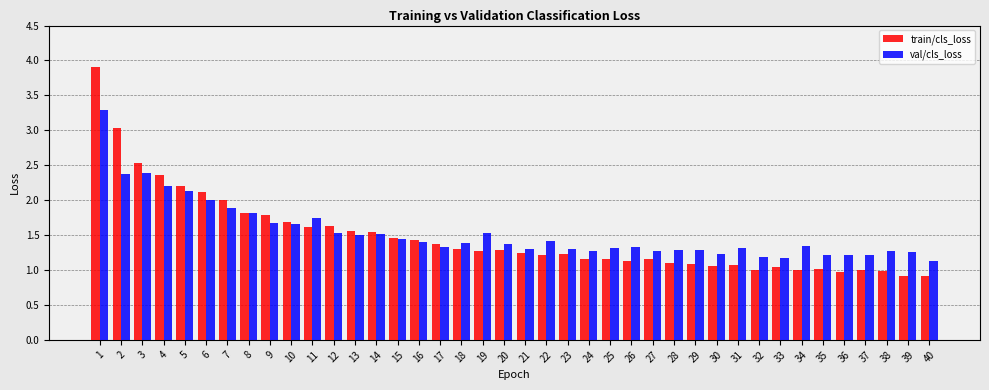

Is the value of train/cls_loss at 16 greater than the value of val/cls_loss at 7?

No